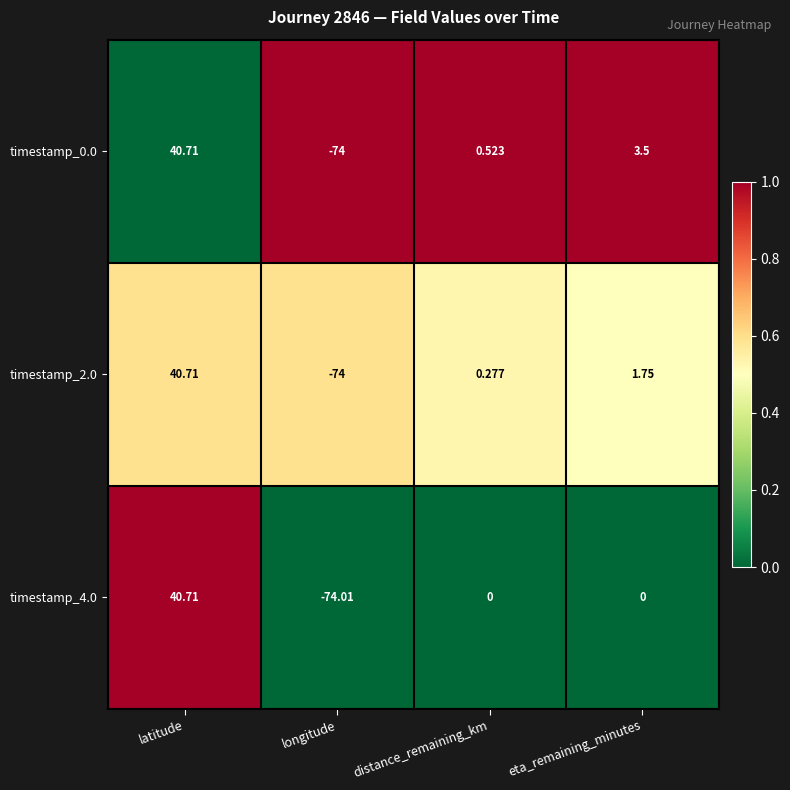

What is the greatest value displayed?

40.7